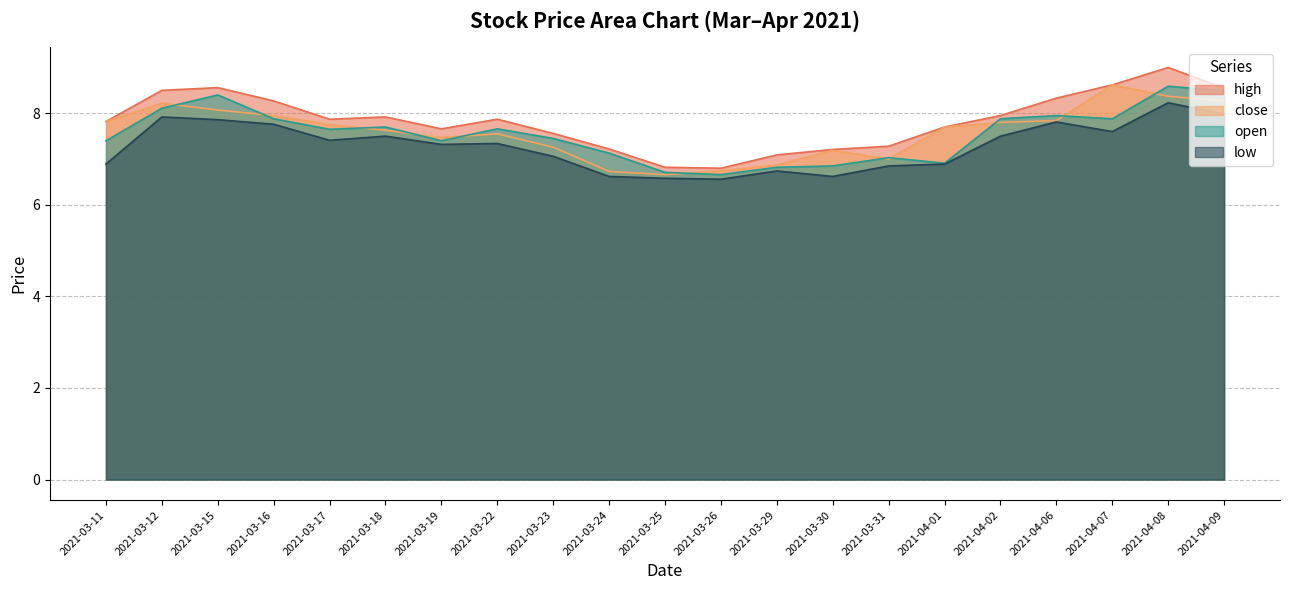

True or false: high and open intersect in this chart.

False